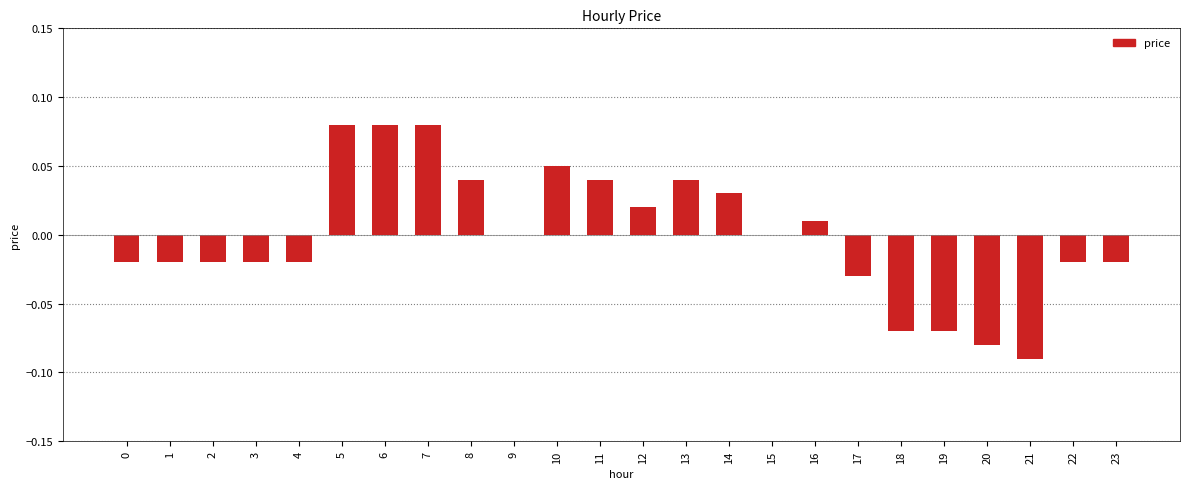

The chart shows a value of -0.1 at 9. True or false?

False